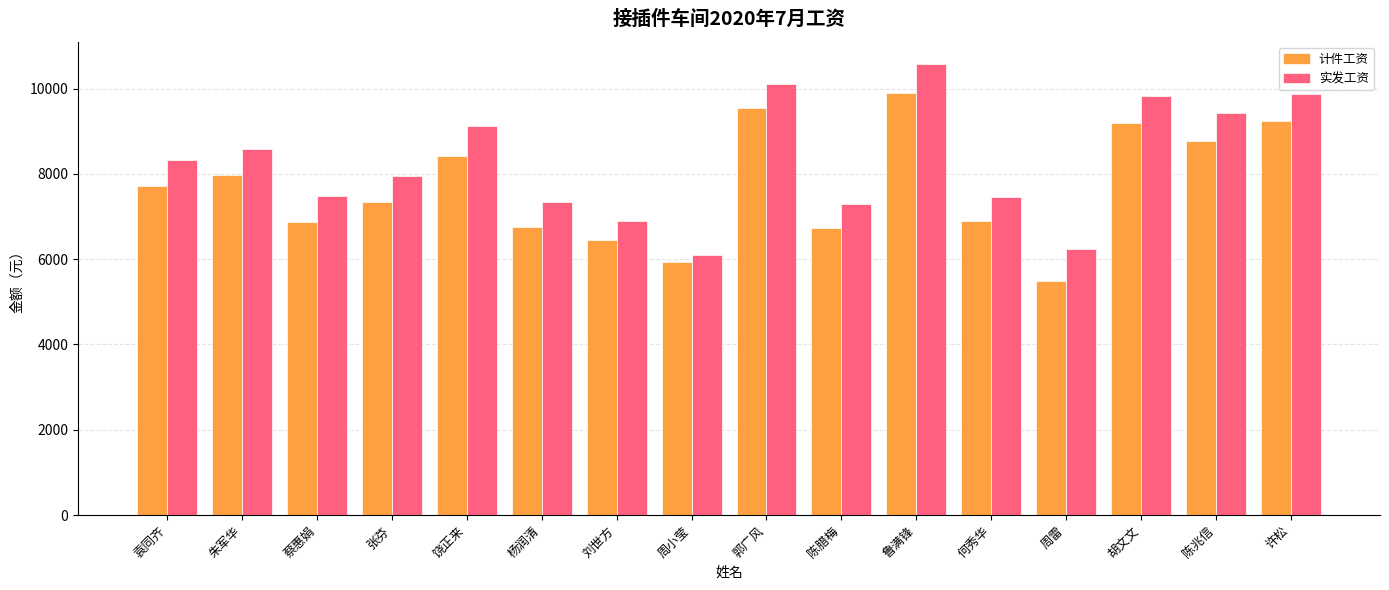

Between 陈腊梅 and 陈兆信, which series saw the biggest shift?

实发工资